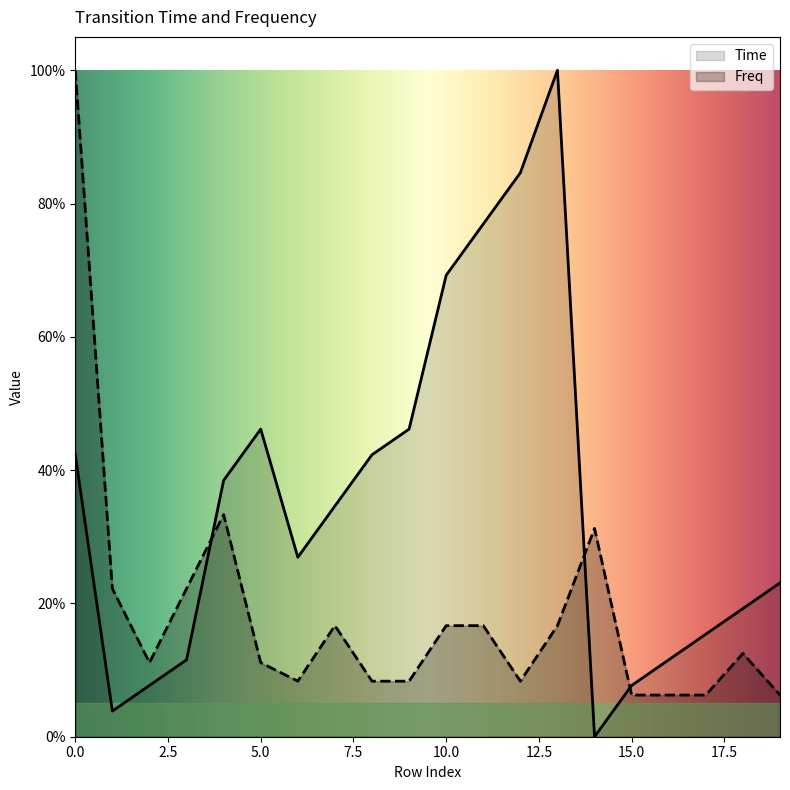

Read the Time value at 2.

0.1